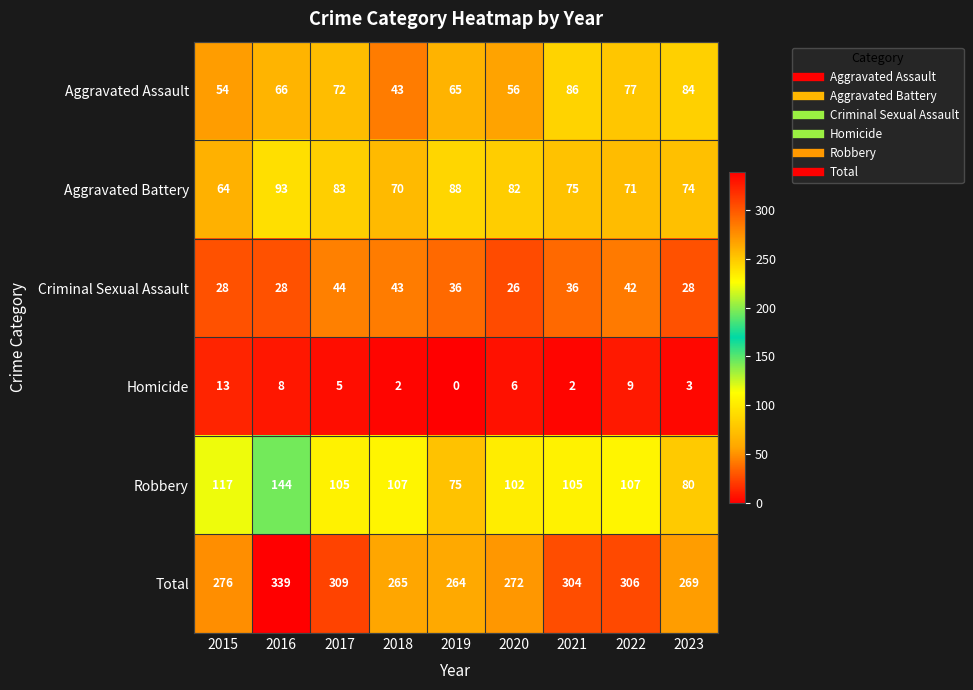

Which series has the largest total across all categories?

Total